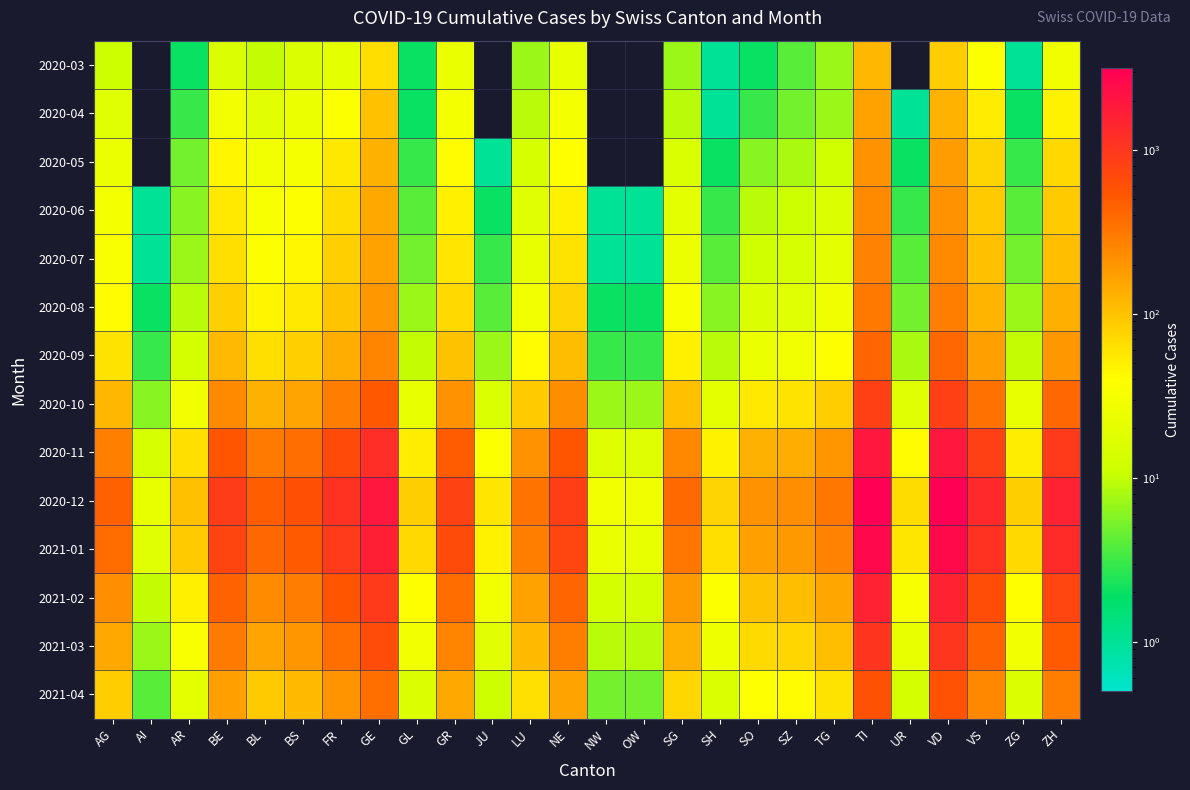

Which has a higher value, BL or BE?

BE